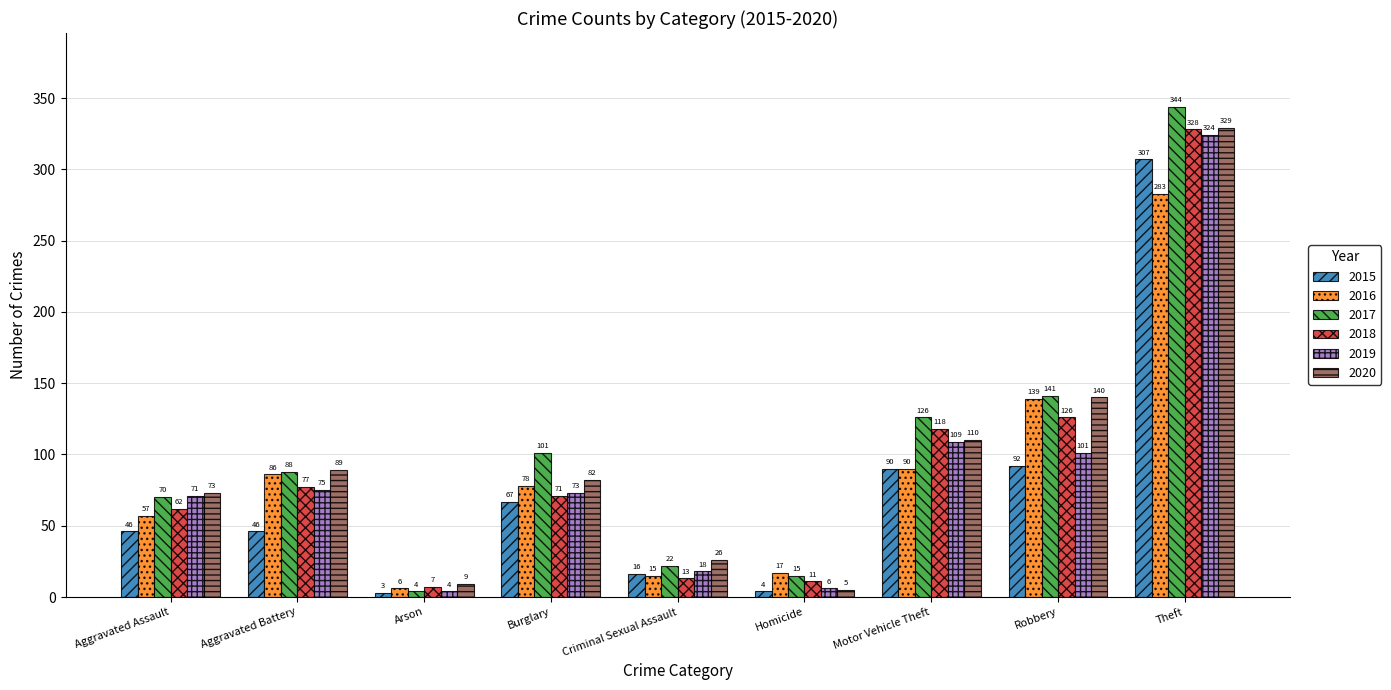

True or false: 2019 has a value of 111 at Burglary.

False